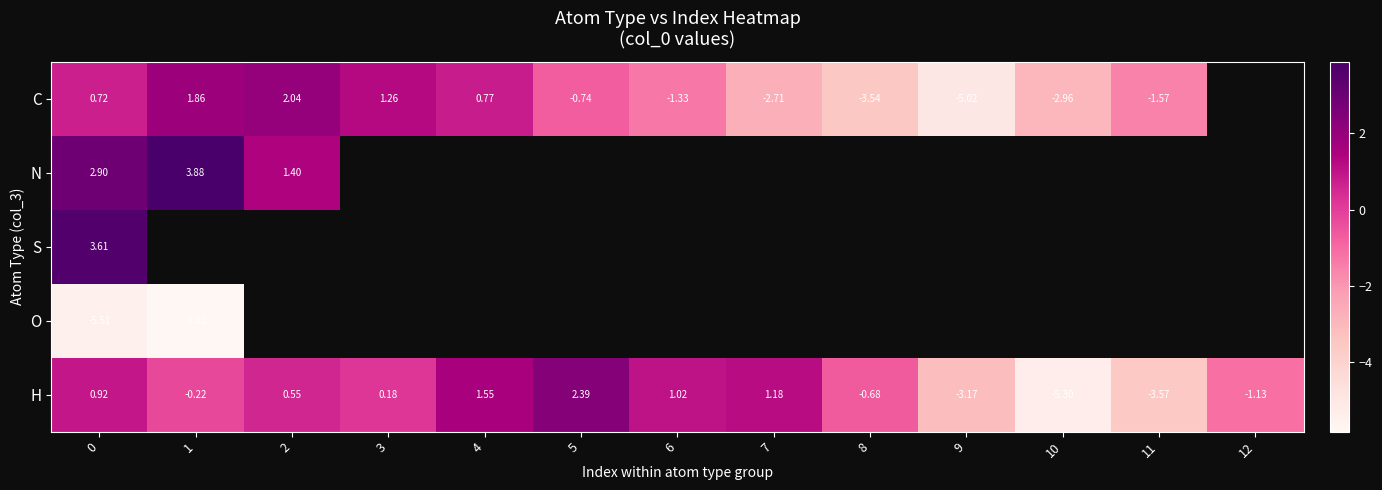

How many data points does each series have?

13